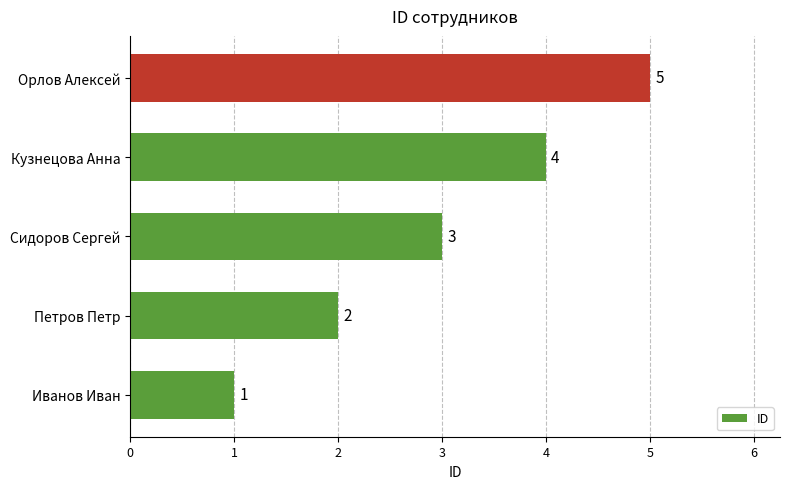

What is the difference between the second highest and minimum values?

3